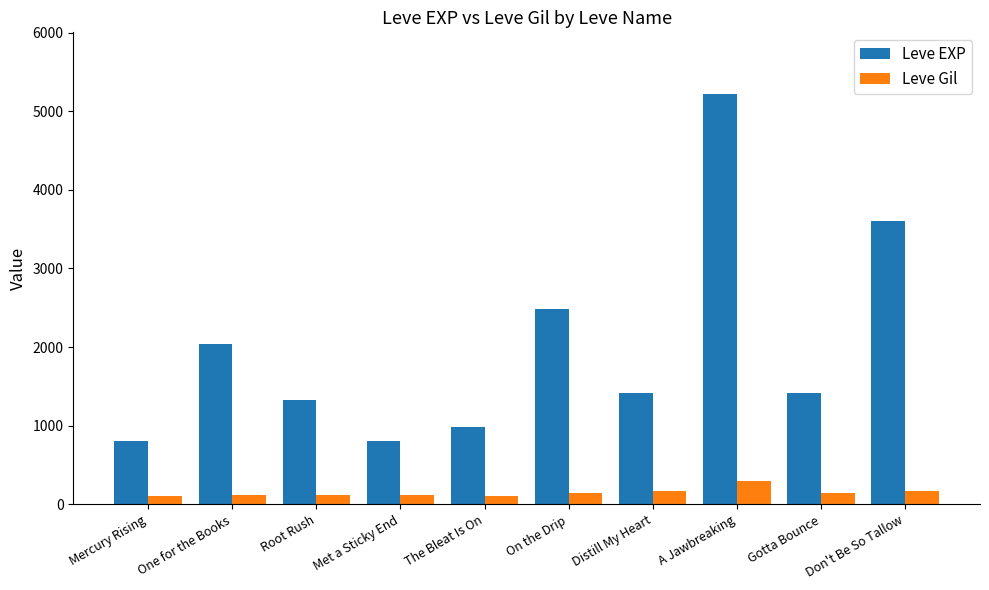

Rank the series by their average value, from lowest to highest.

Leve Gil, Leve EXP